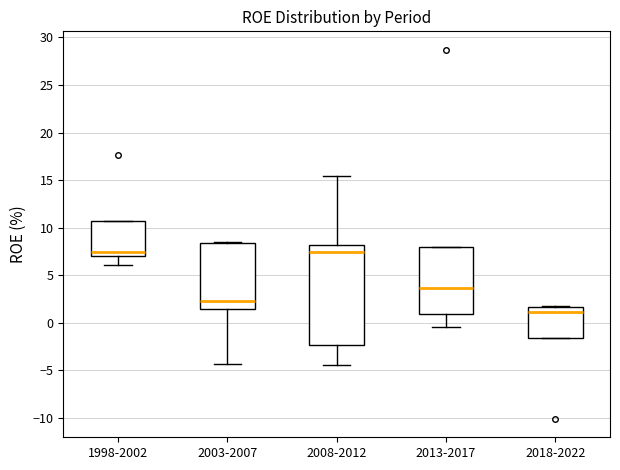

Reading left to right, transcribe this box plot: for each box, give where its median line is, the range the box spans, and where its two whiskers end, as read against the y-axis. The values are not printed on the chart, so give them approximately, as read against the axis.

1998-2002: median 7.5, box 7.0 to 10.5, whiskers 6.0 to 10.5
2003-2007: median 2.5, box 1.5 to 8.5, whiskers -4.5 to 8.5
2008-2012: median 7.5, box -2.5 to 8.0, whiskers -4.5 to 15.5
2013-2017: median 3.5, box 1.0 to 8.0, whiskers -0.5 to 8.0
2018-2022: median 1.0, box -1.5 to 1.5, whiskers -1.5 to 2.0